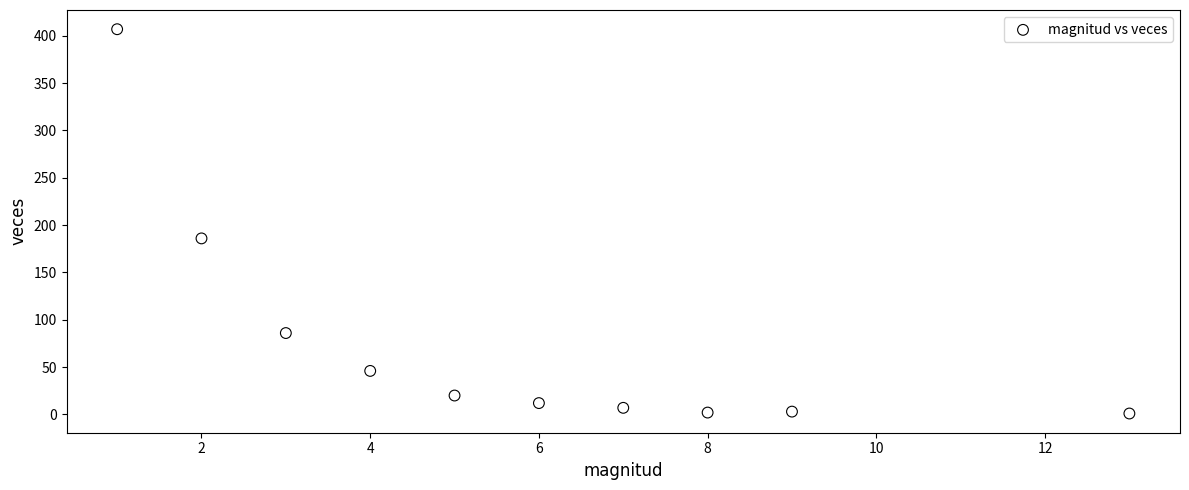

What is the average X value?

6